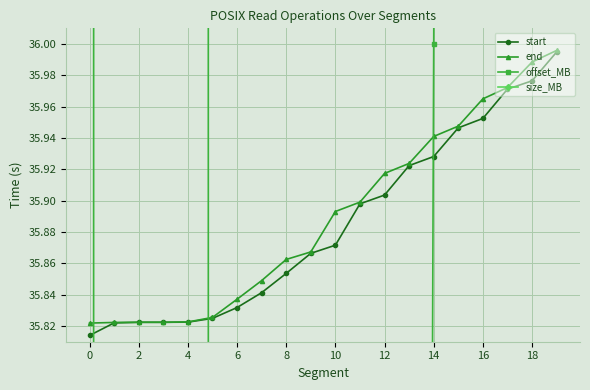

True or false: start has more than 2 points higher than both neighbors.

False